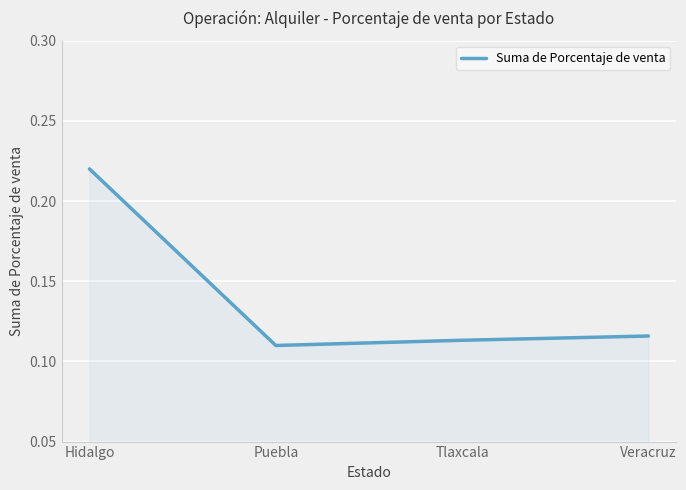

What position from the left is Hidalgo?

1